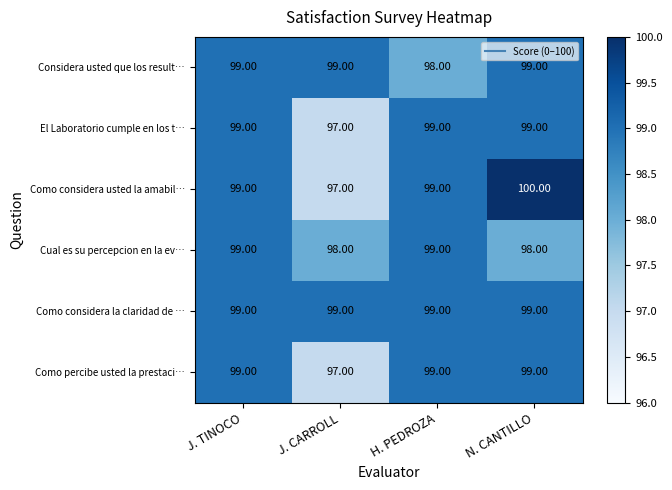

Which series has the largest total across all categories?

Como considera la claridad de …